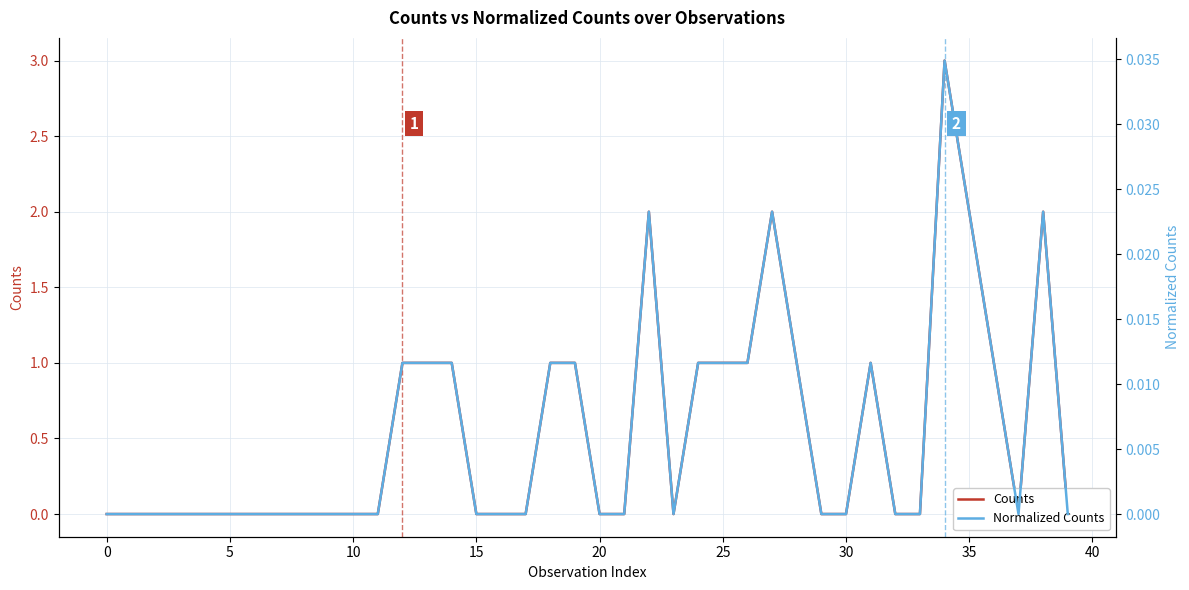

True or false: Normalized Counts and Counts cross at least once.

False